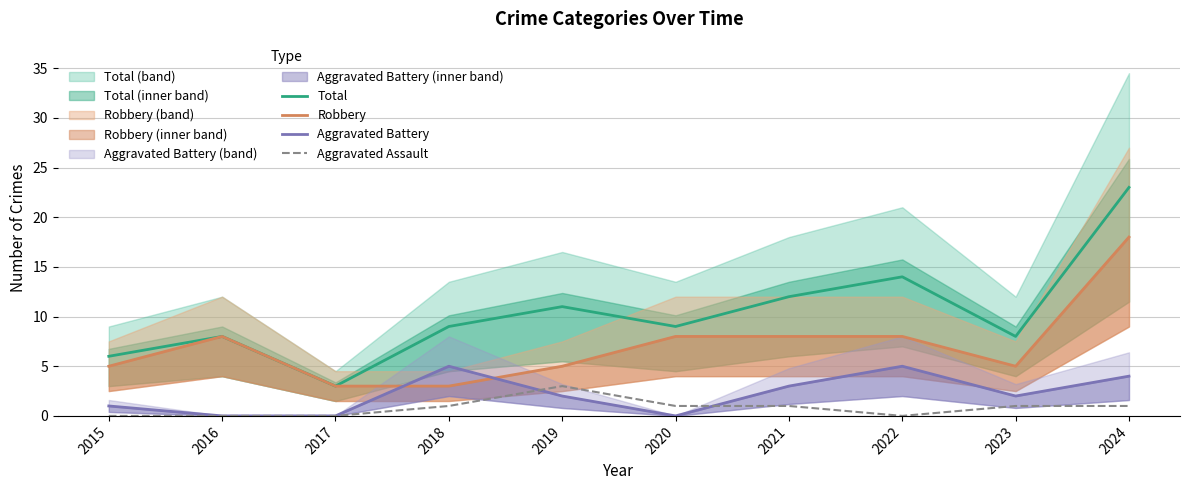

Reading right to left, extract all data points from this chart.

Total: 2024=23	2023=8	2022=14	2021=12	2020=9	2019=11	2018=9	2017=3	2016=8	2015=6
Robbery: 2024=18	2023=5	2022=8	2021=8	2020=8	2019=5	2018=3	2017=3	2016=8	2015=5
Aggravated Battery: 2024=4	2023=2	2022=5	2021=3	2020=0	2019=2	2018=5	2017=0	2016=0	2015=1
Aggravated Assault: 2024=1	2023=1	2022=0	2021=1	2020=1	2019=3	2018=1	2017=0	2016=0	2015=0